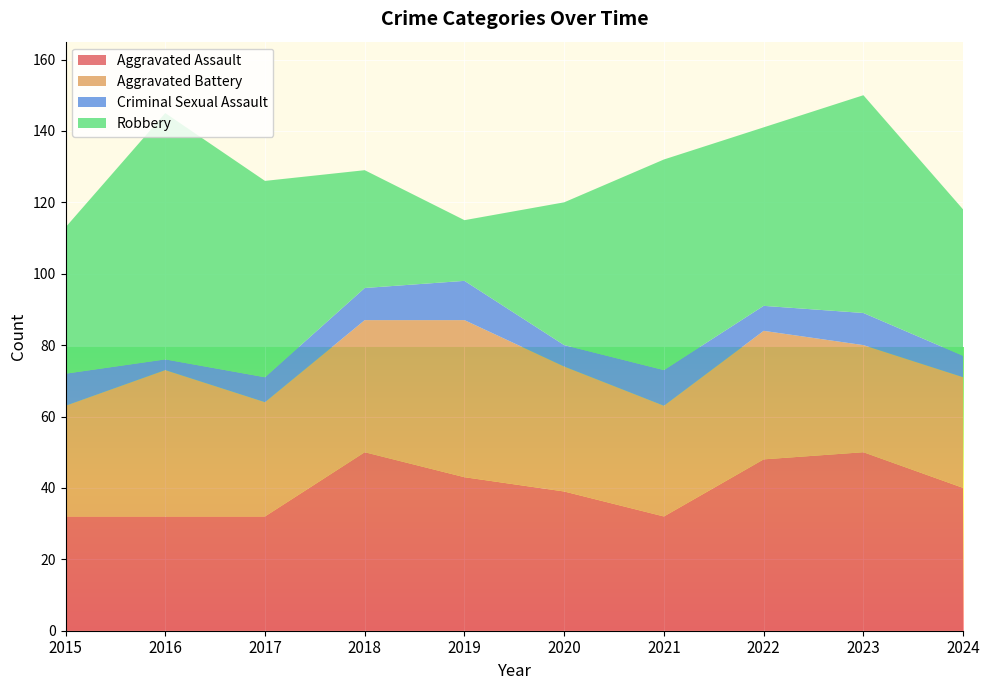

Reading right to left, list all the values displayed in this chart.

Aggravated Assault: 40	50	48	32	39	43	50	32	32	32
Aggravated Battery: 31	30	36	31	35	44	37	32	41	31
Criminal Sexual Assault: 6	9	7	10	6	11	9	7	3	9
Robbery: 41	61	50	59	40	17	33	55	69	41